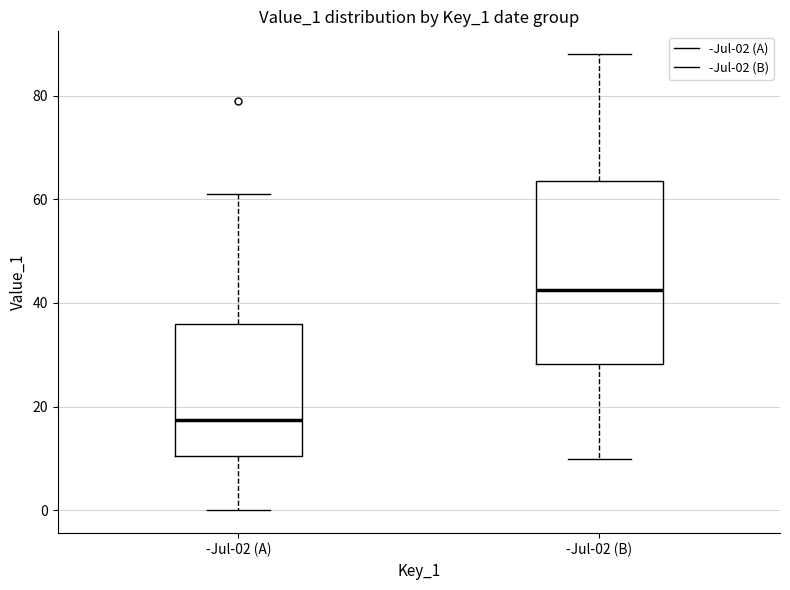

Reading left to right, transcribe this box plot: for each box, give where its median line is, the range the box spans, and where its two whiskers end, as read against the y-axis. The values are not printed on the chart, so give them approximately, as read against the axis.

-Jul-02 (A): median 18, box 10 to 36, whiskers 0 to 62
-Jul-02 (B): median 42, box 28 to 64, whiskers 10 to 88